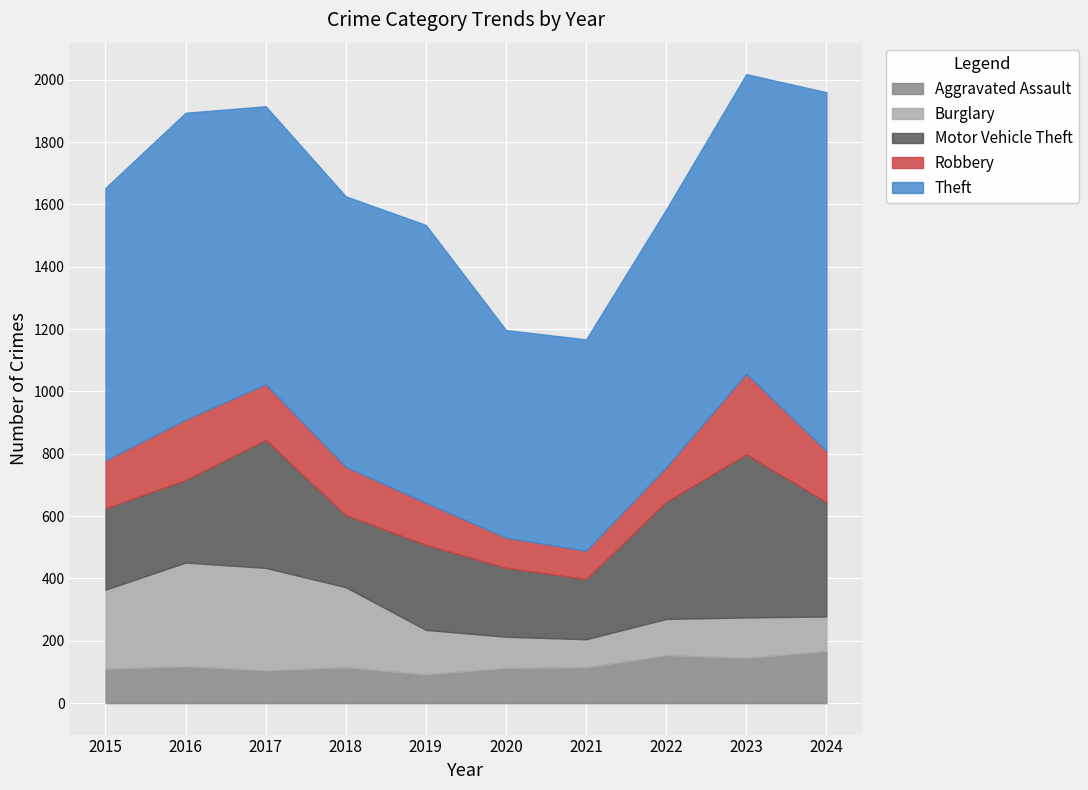

After their last crossing, which series has the higher values: Burglary or Aggravated Assault?

Aggravated Assault